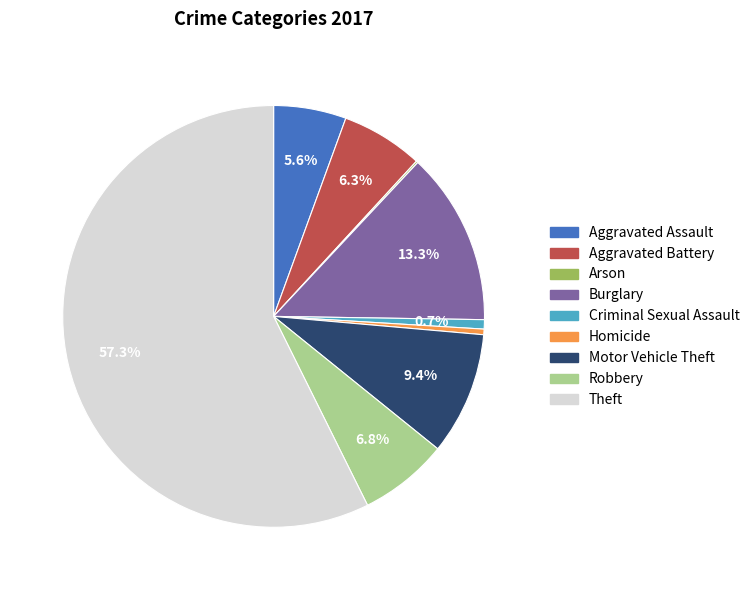

To the nearest percent, what is the average slice percentage?

11%